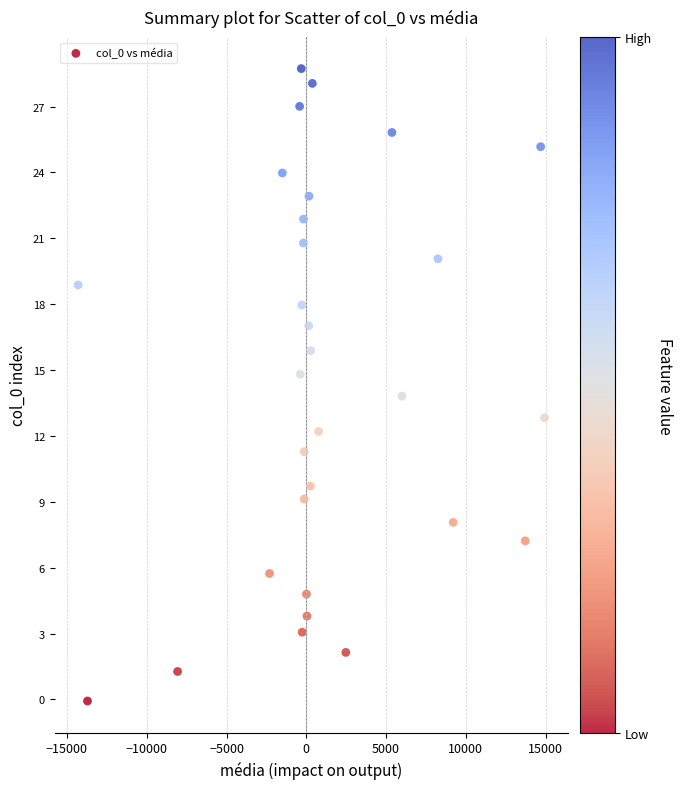

What is the range of Y values (max minus min)?

28.8